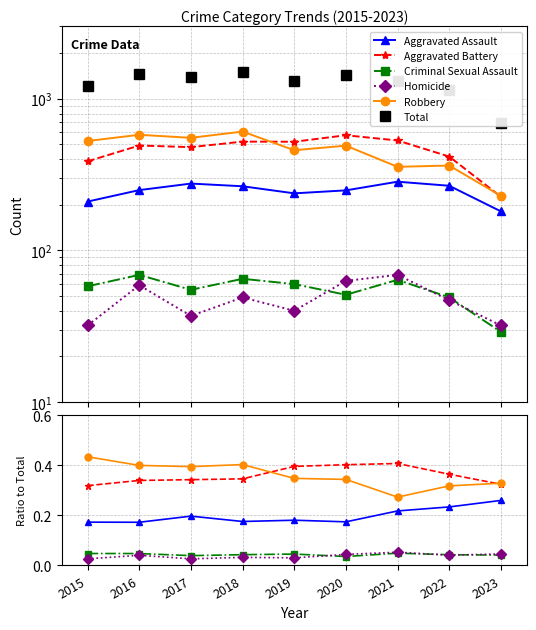

Is it true that Criminal Sexual Assault equals 0.0 at 2016?

False